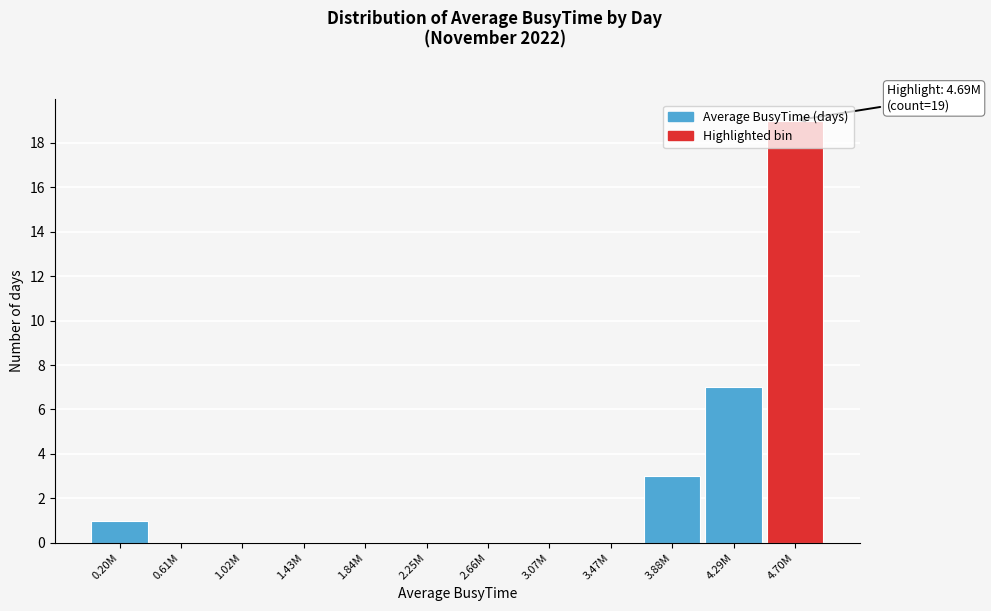

True or false: the data shows 7 at 3.07M.

False